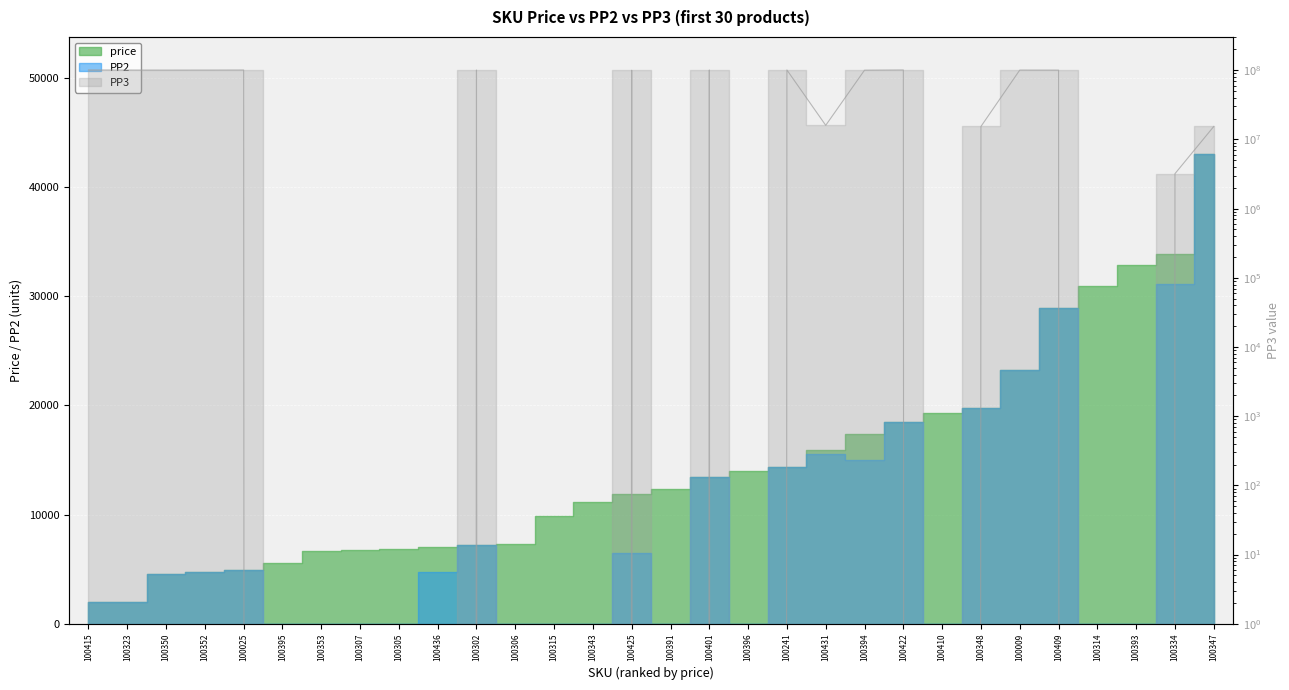

What is the difference between the maximum and second lowest values?

101010959